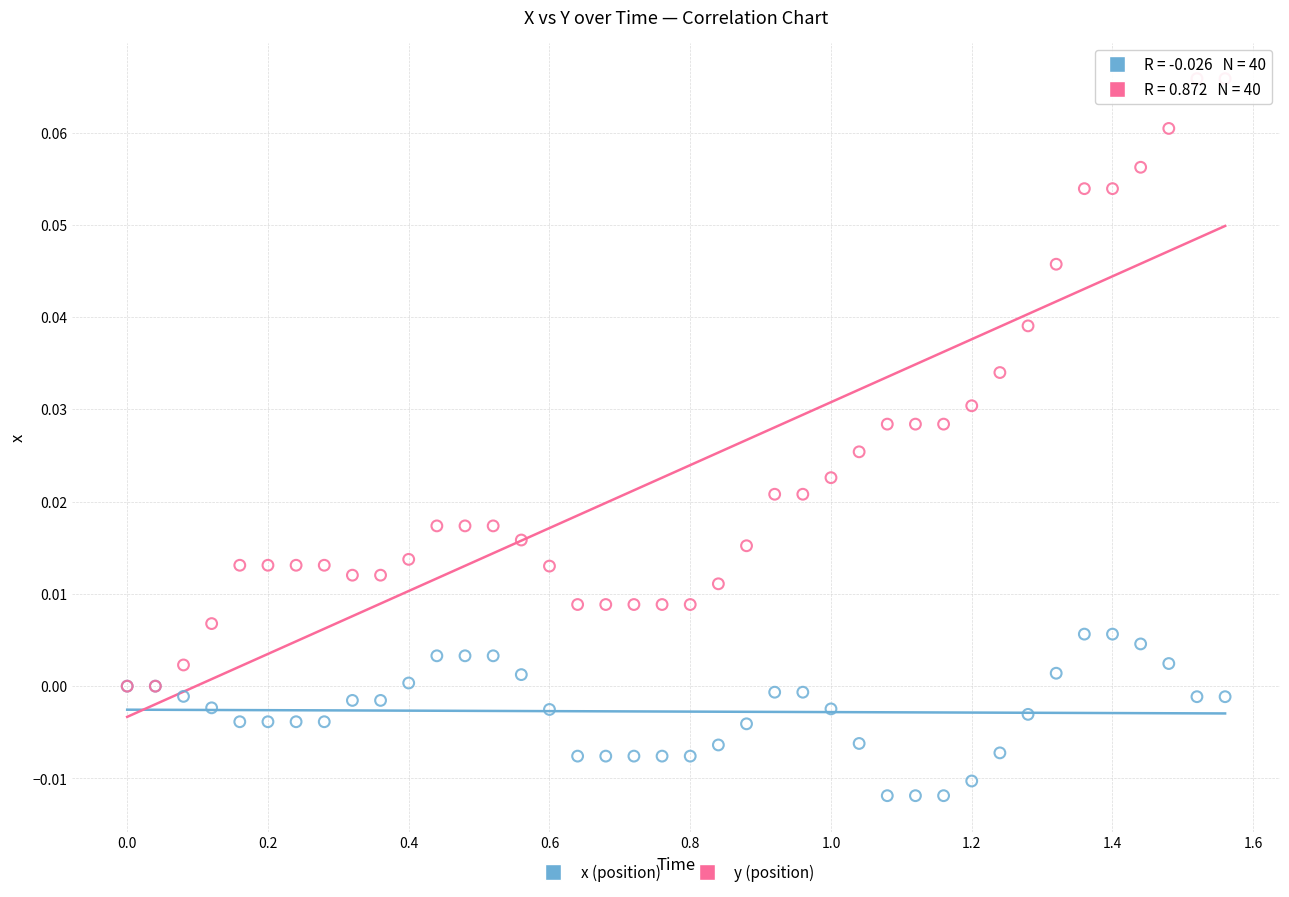

Which series has the widest spread of Y values?

y (position)